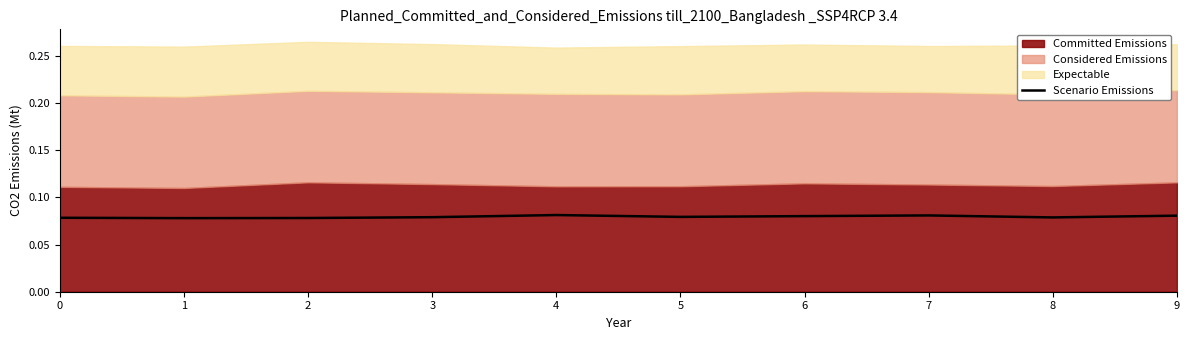

What is the approximate value at 5?

0.1